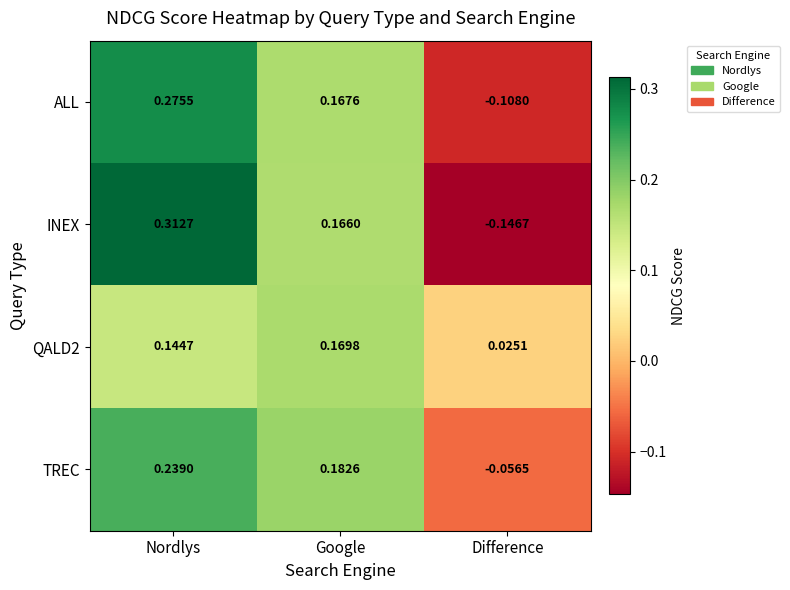

Which category has the highest value in the INEX series?

Nordlys